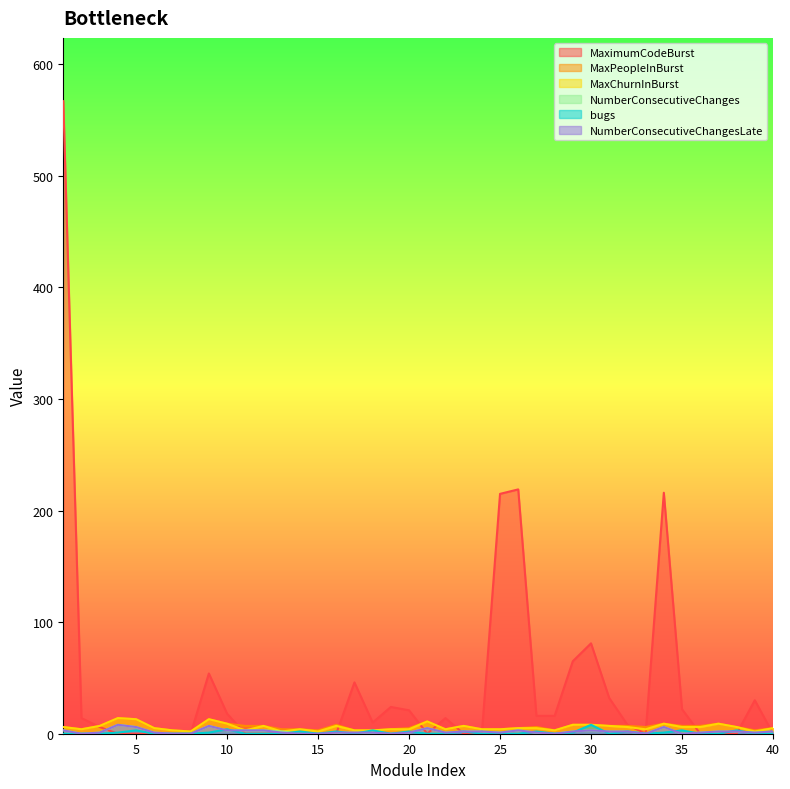

What is the total value across all series at 11?

16